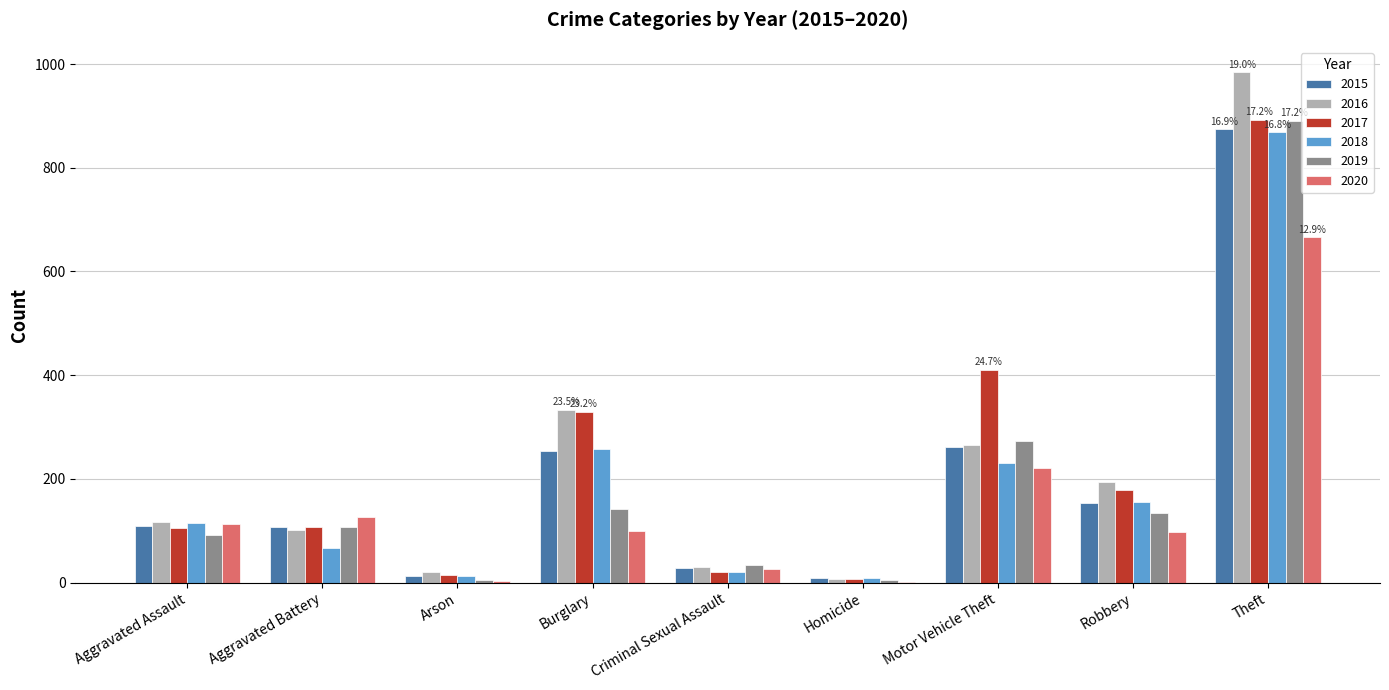

What is the sum of all 2017 values?

2066